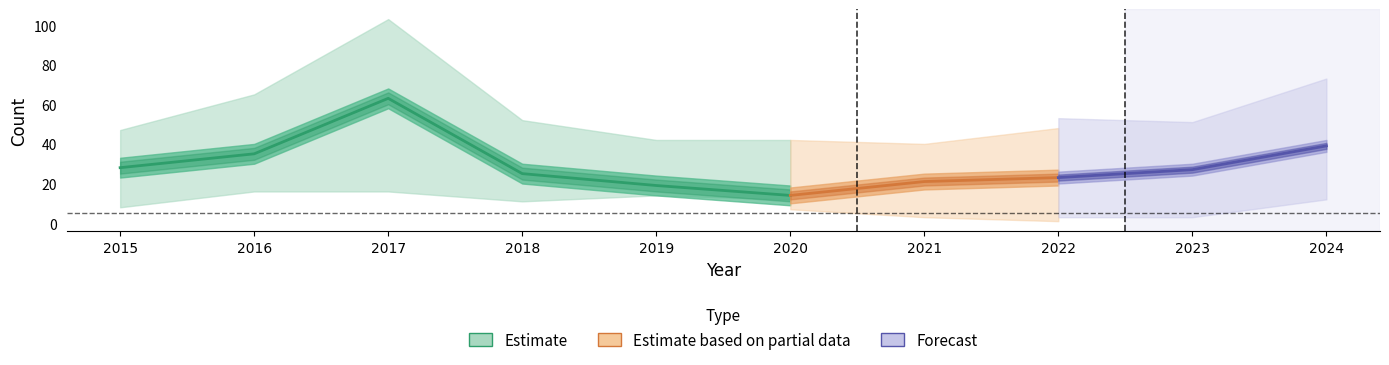

The Criminal Sexual Assault series shows 3 at 2022. True or false?

False